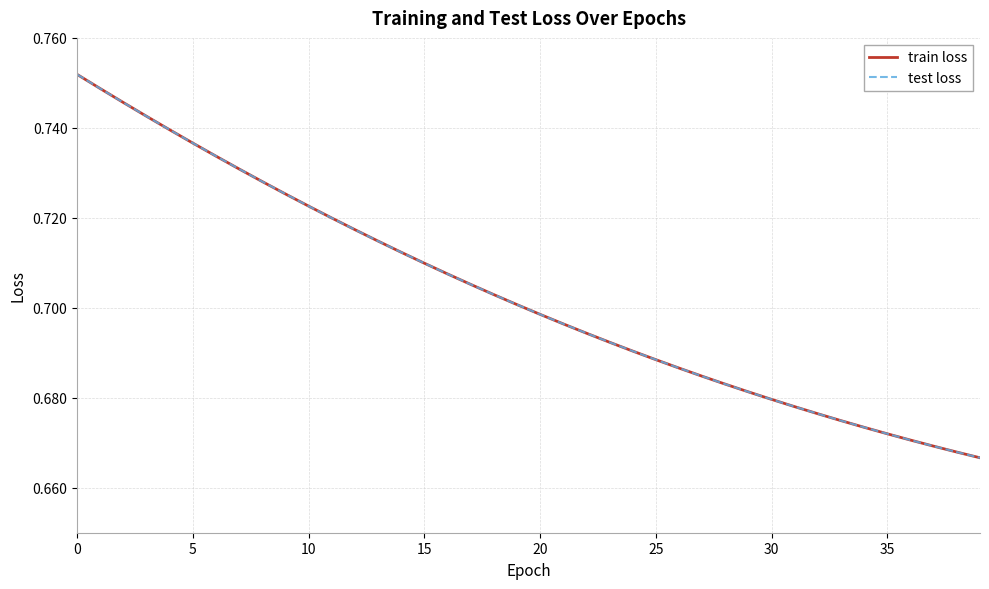

How many test loss values are between 0 and 1?

40